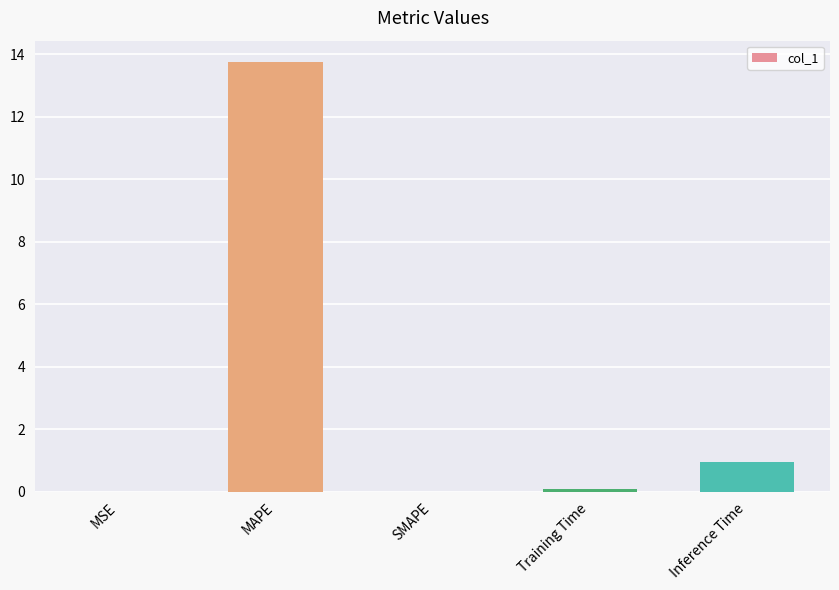

What is the maximum value shown in the chart?

13.8